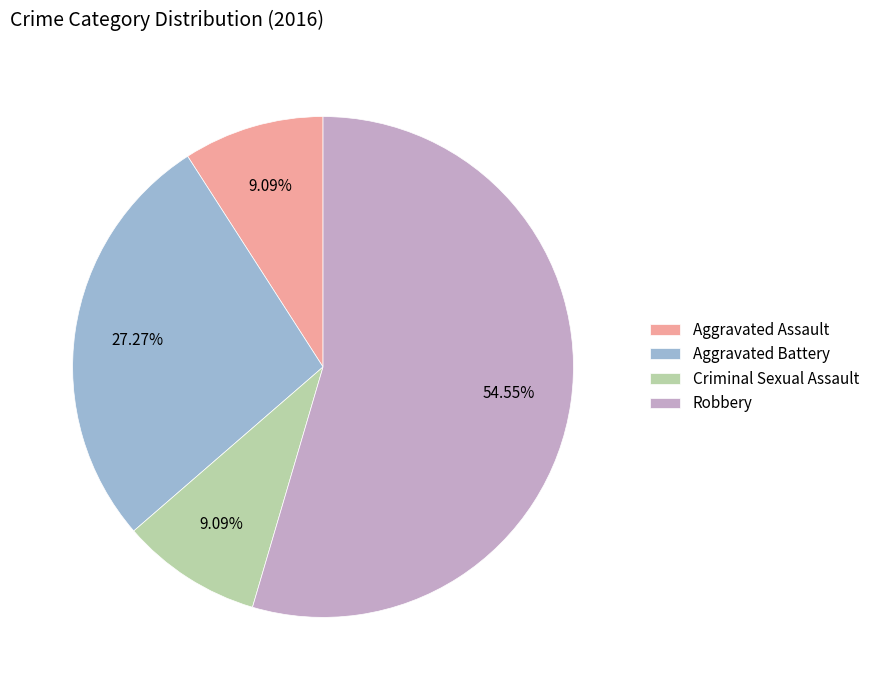

Between Aggravated Battery and Robbery, which is larger?

Robbery